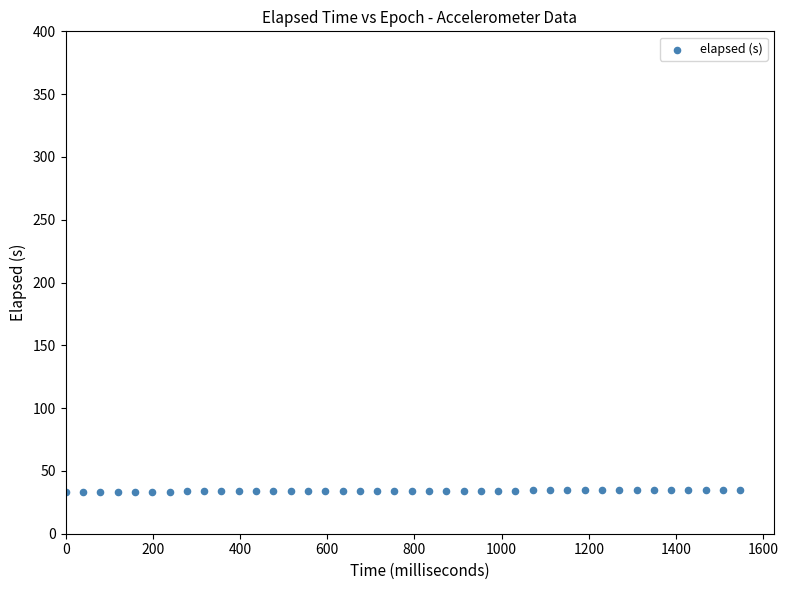

What is the range of X values (max minus min)?

1547.0